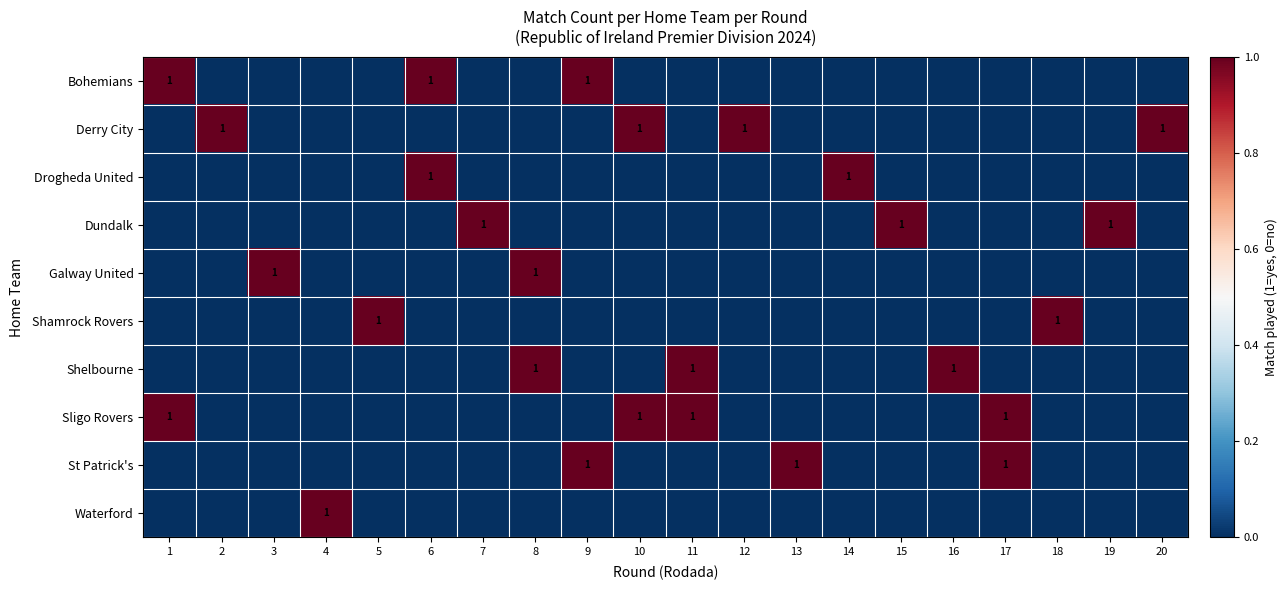

Is it true that Bohemians equals 1 at 1?

True